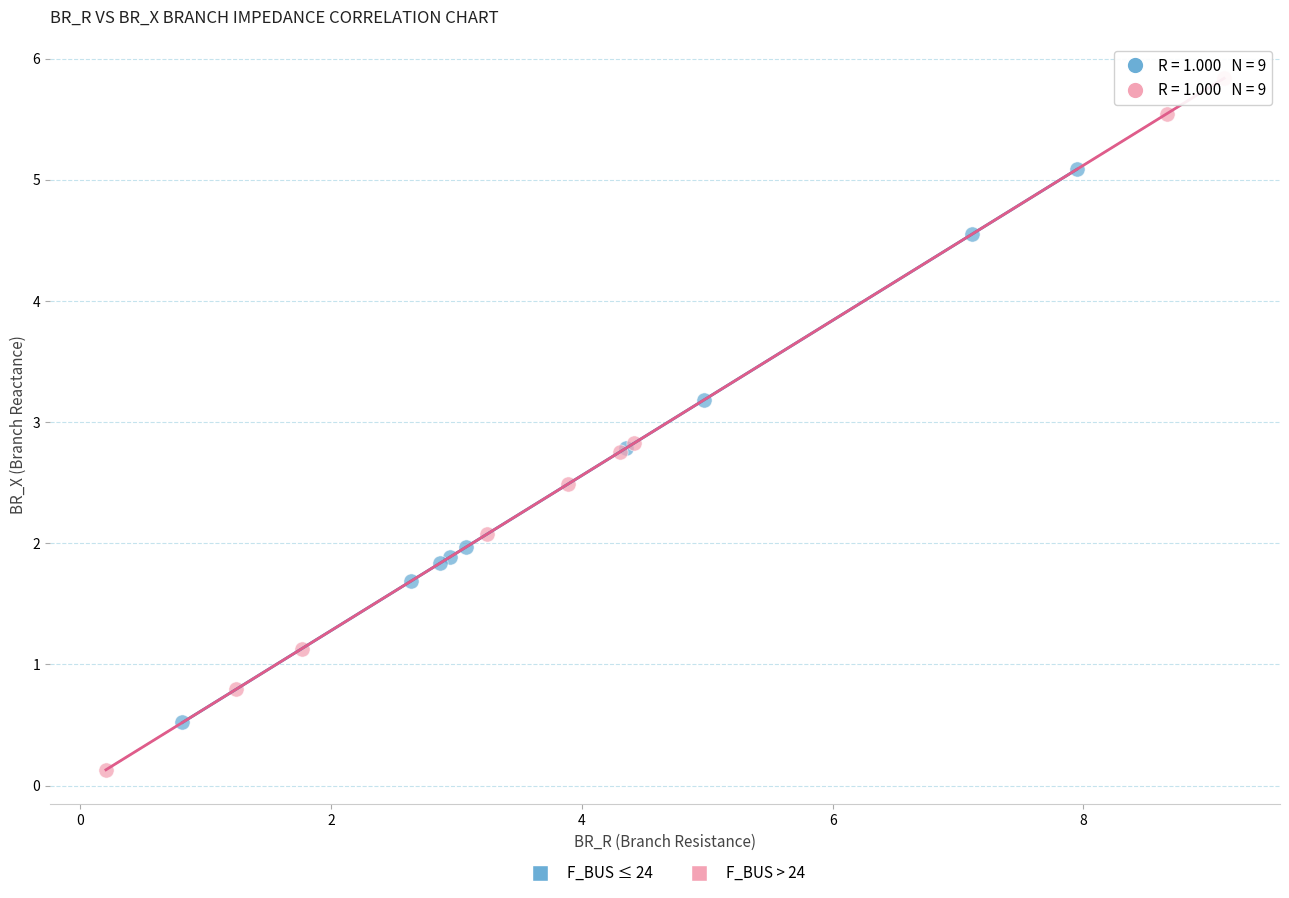

Which series reaches the maximum Y coordinate?

F_BUS > 24